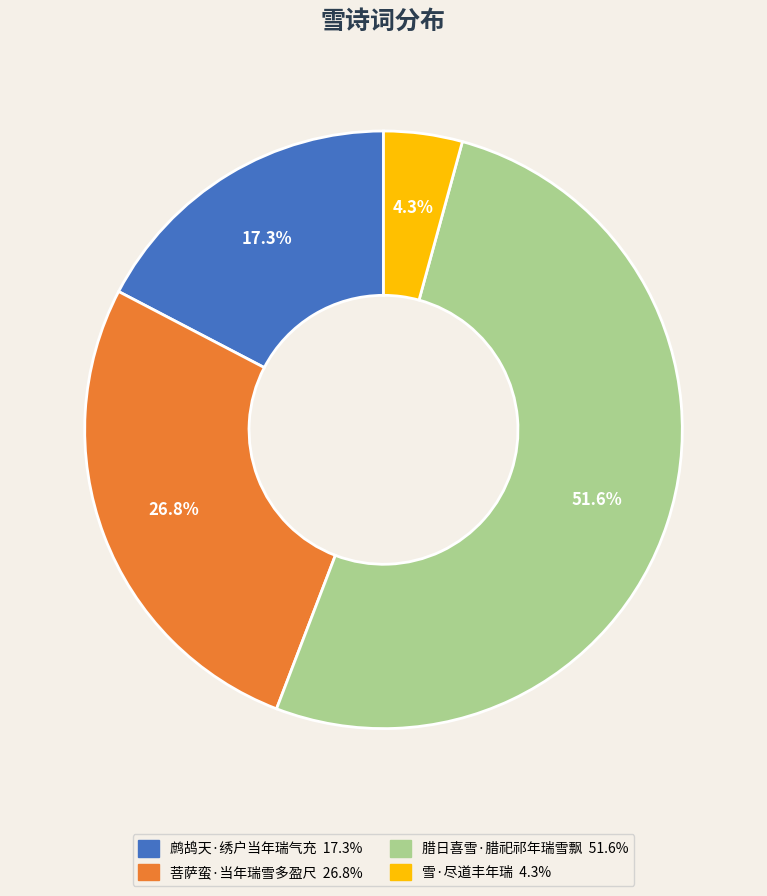

Which has a higher value, 雪·尽道丰年瑞 or 鹧鸪天·绣户当年瑞气充?

鹧鸪天·绣户当年瑞气充